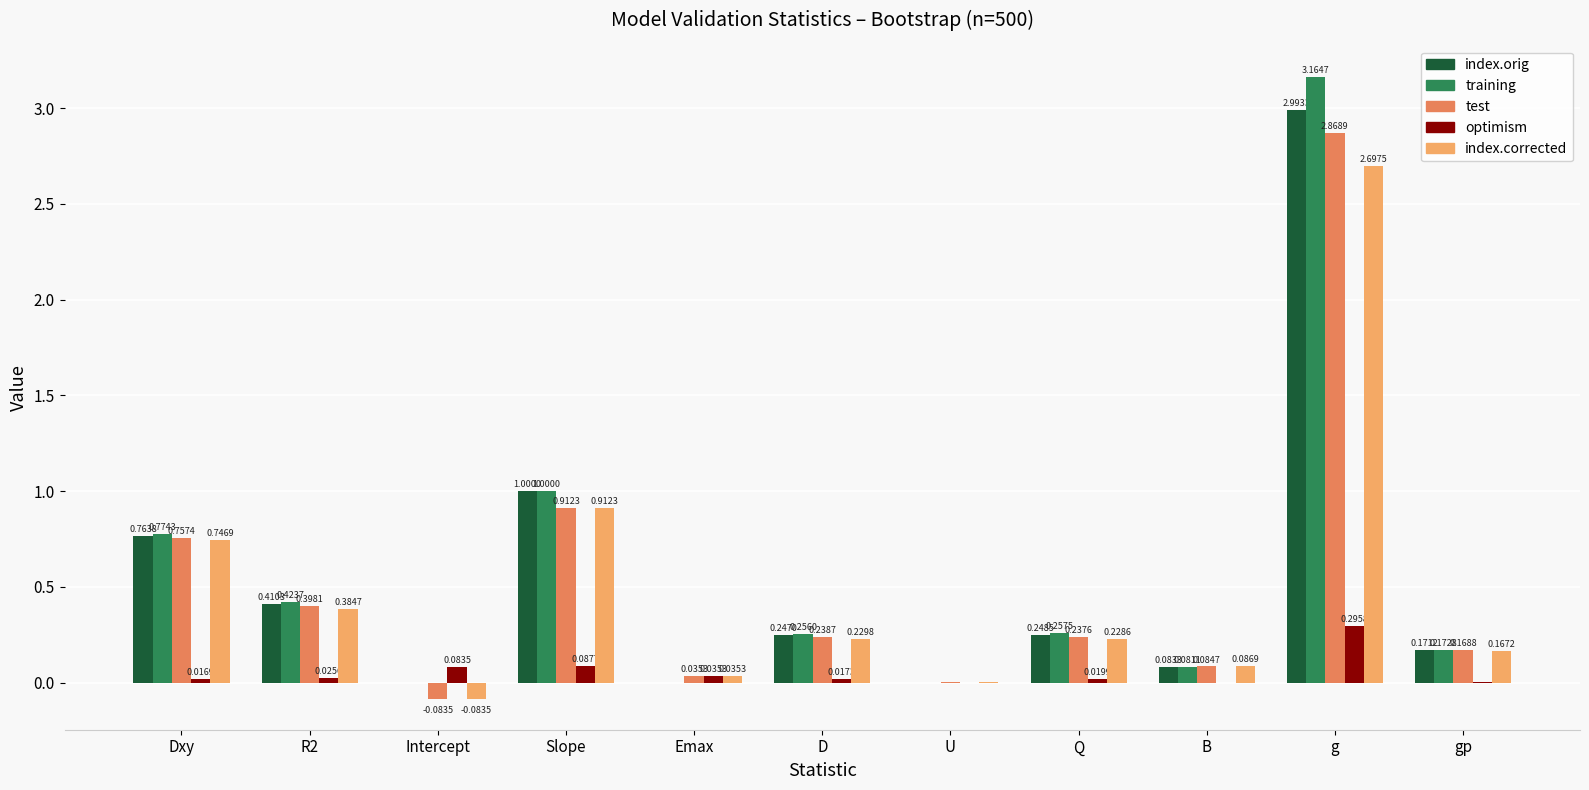

Which category has the highest value in the test series?

g